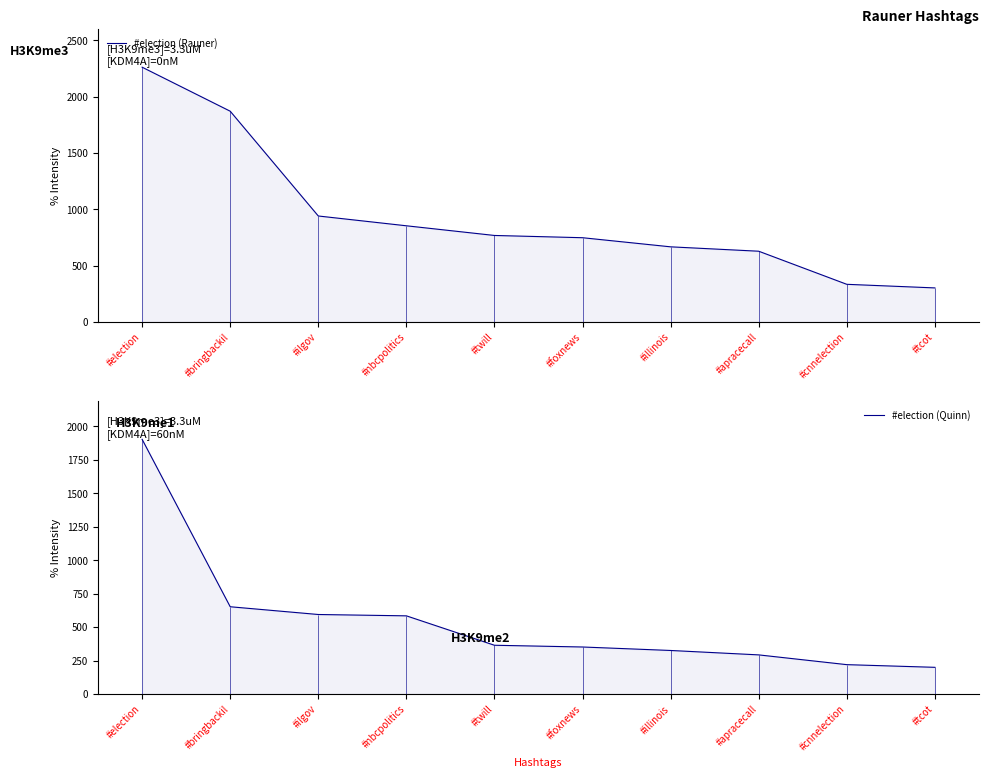

What value does the #election (Rauner) series have at #nbcpolitics, to the nearest 50?

850